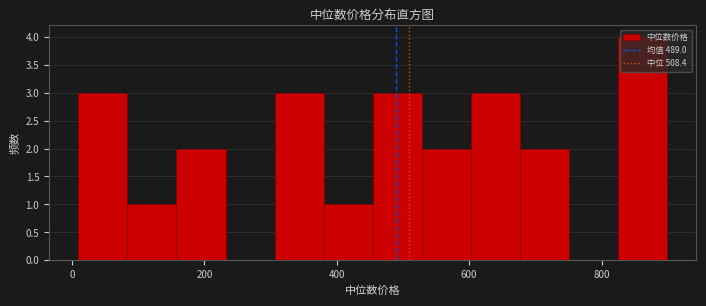

Around what value on the x-axis is the tallest bar? Give the approximate position of its centre, as read against the axis.

860